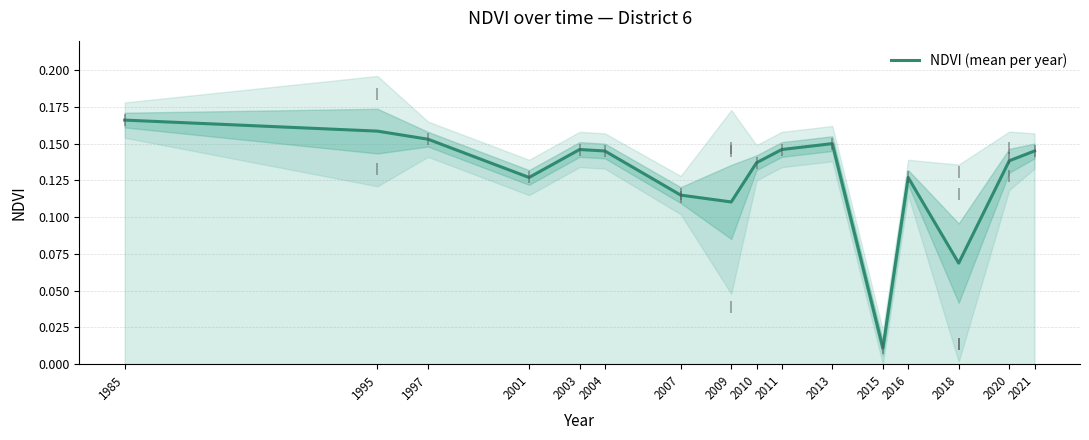

Where is the first local minimum?

2001